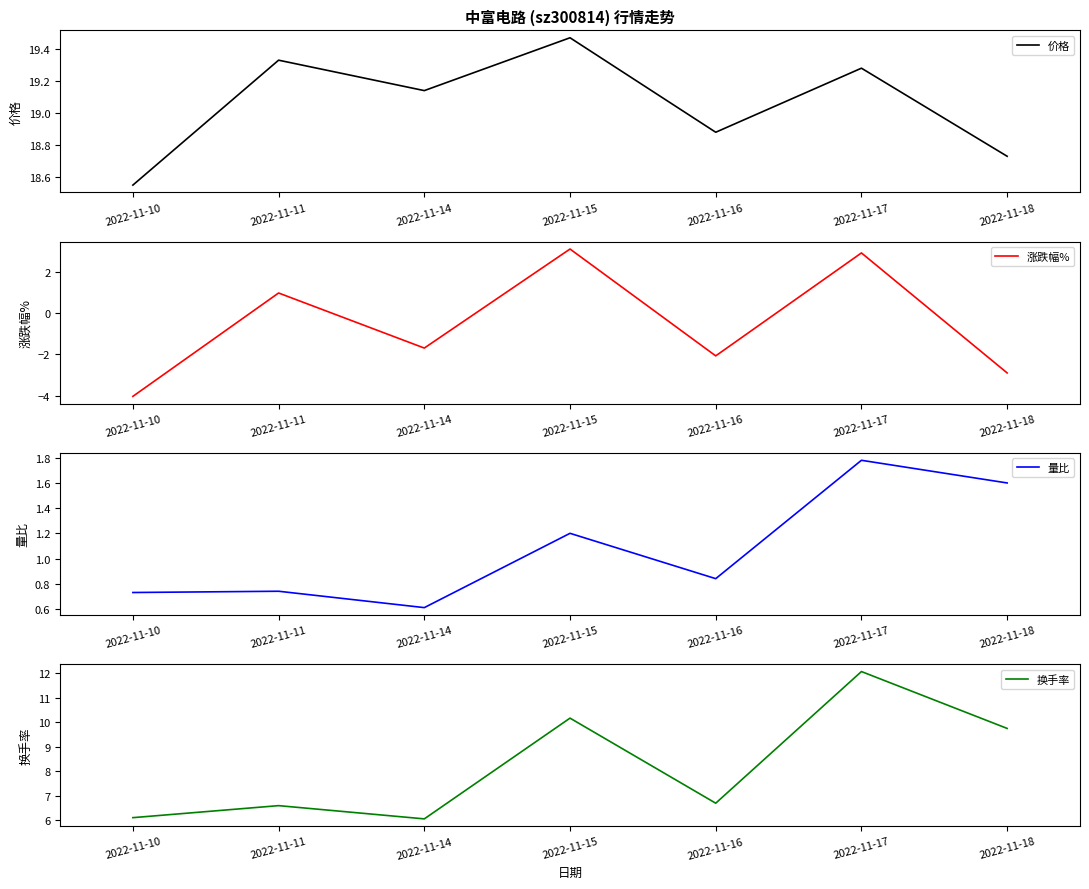

At which category is the sum across all series the highest?

2022-11-17